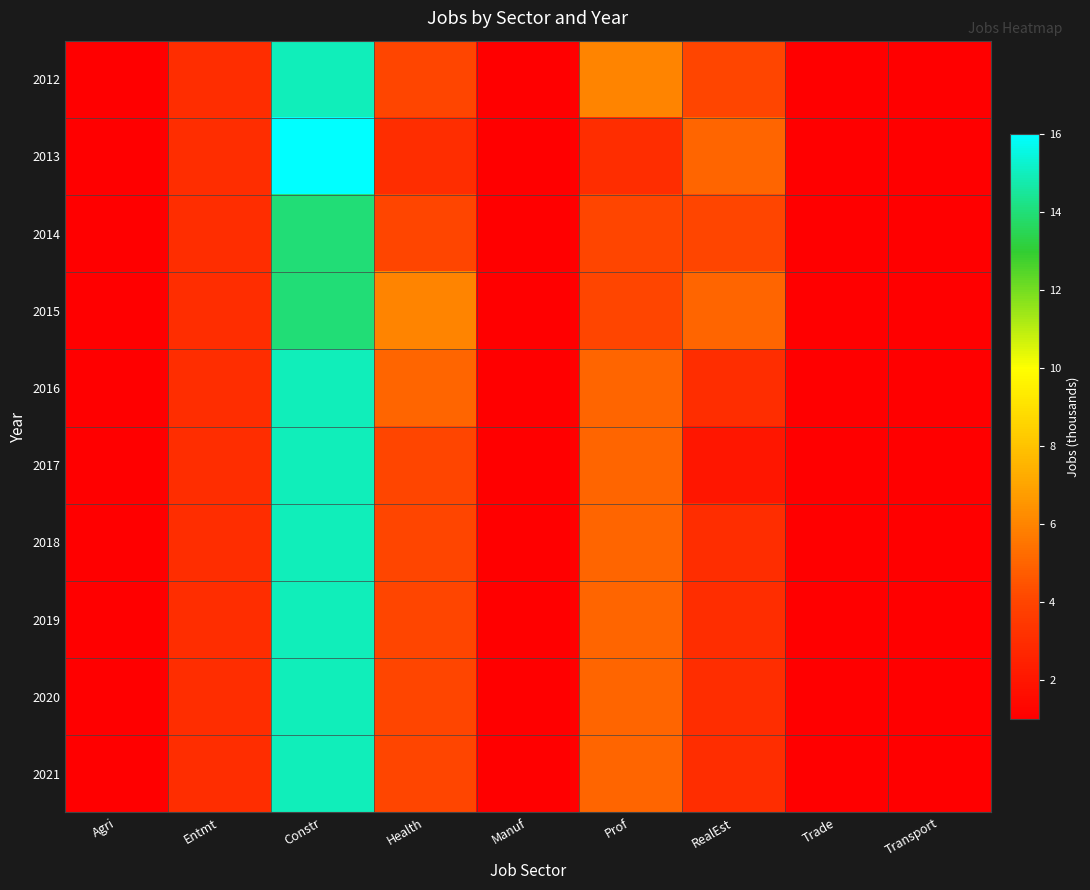

Which has a higher value, Health or Trade?

Health